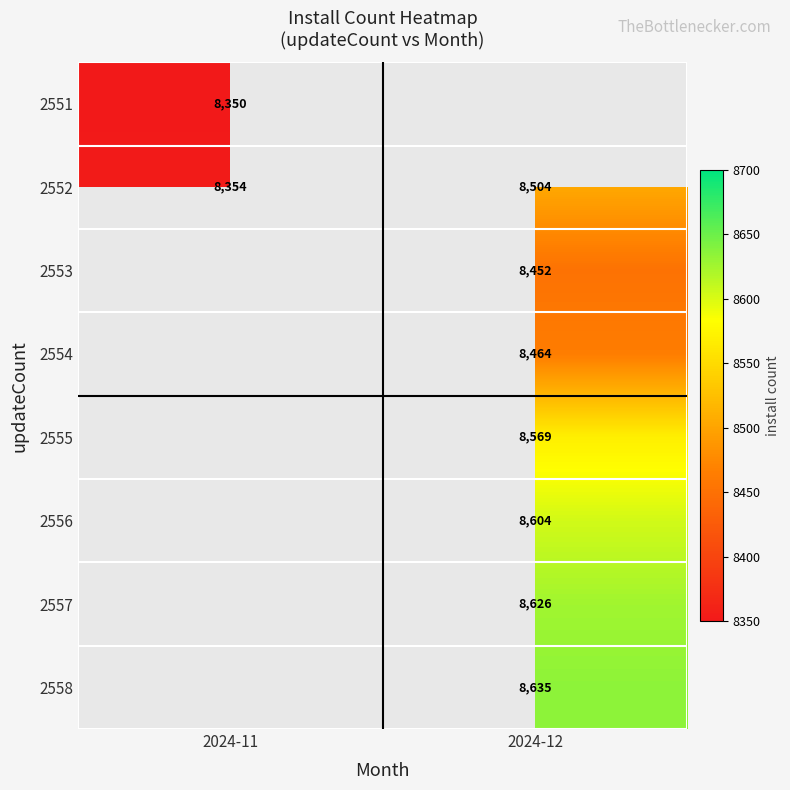

At which category does the chart reach its peak across all series?

2024-12